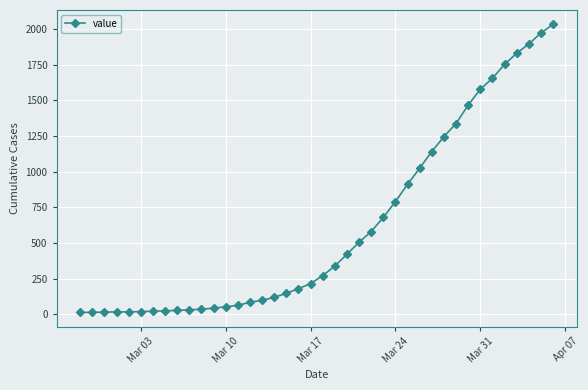

Does the chart display data point markers on the line(s)?

Yes